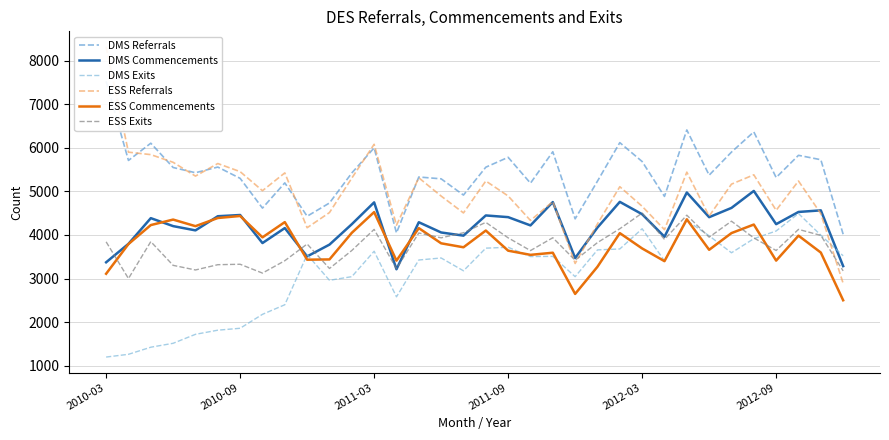

Rank the series by their maximum value, from highest to lowest.

ESS Referrals, DMS Referrals, DMS Commencements, ESS Commencements, ESS Exits, DMS Exits